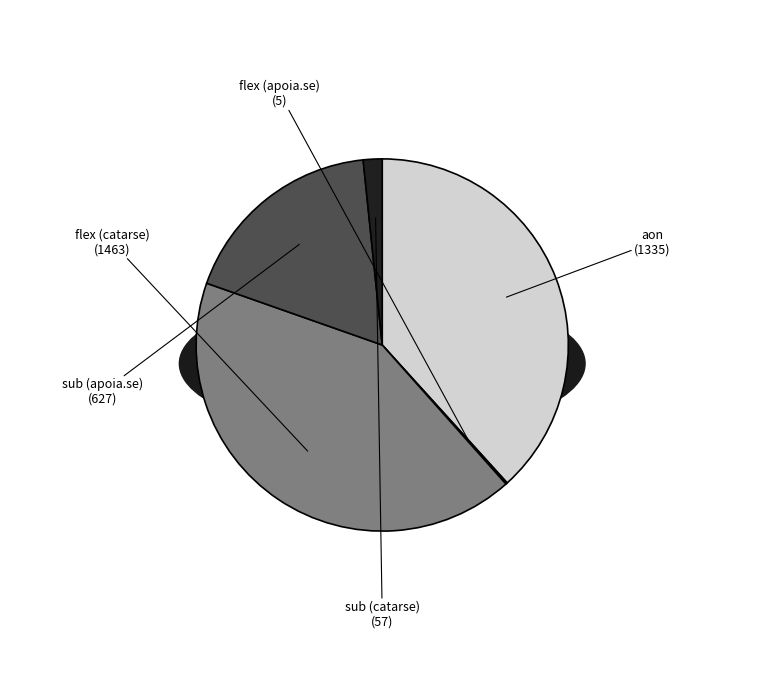

What percentage is the flex (catarse) slice, to the nearest percent?

42%